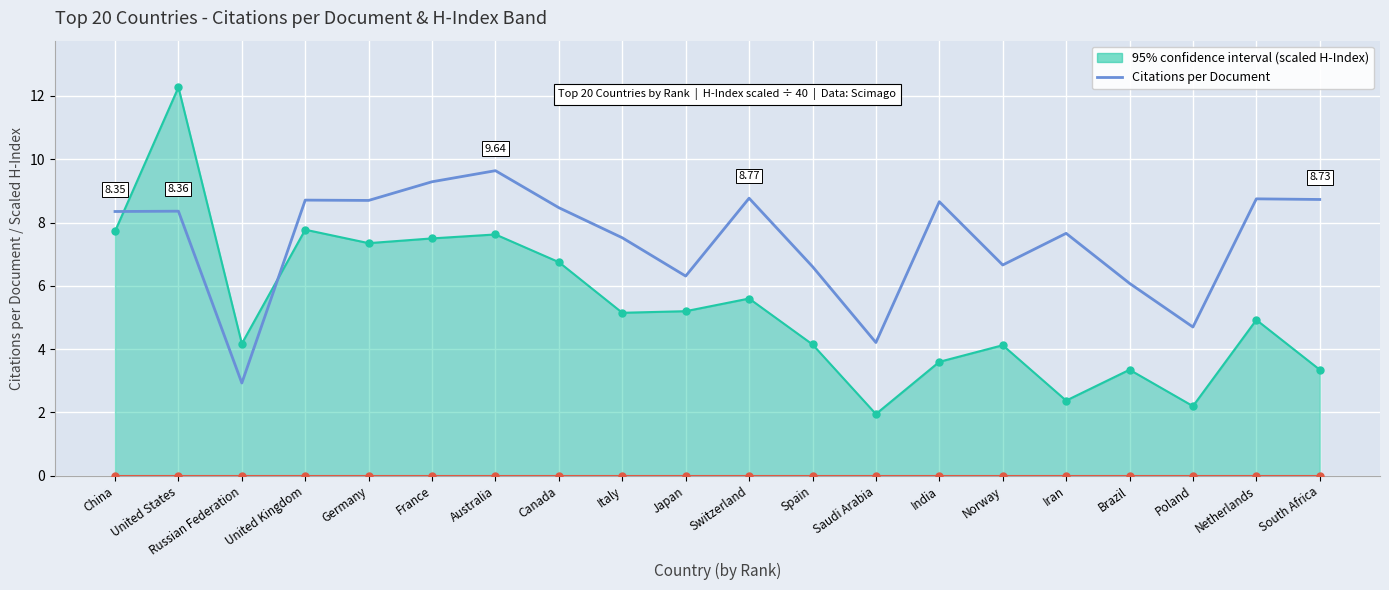

What is the maximum value shown in the chart?

12.3